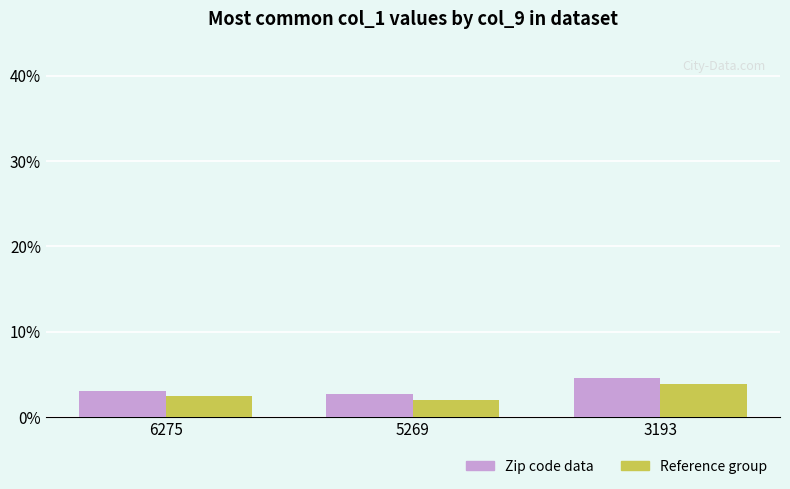

Read the Reference group value at 6275.

2.5